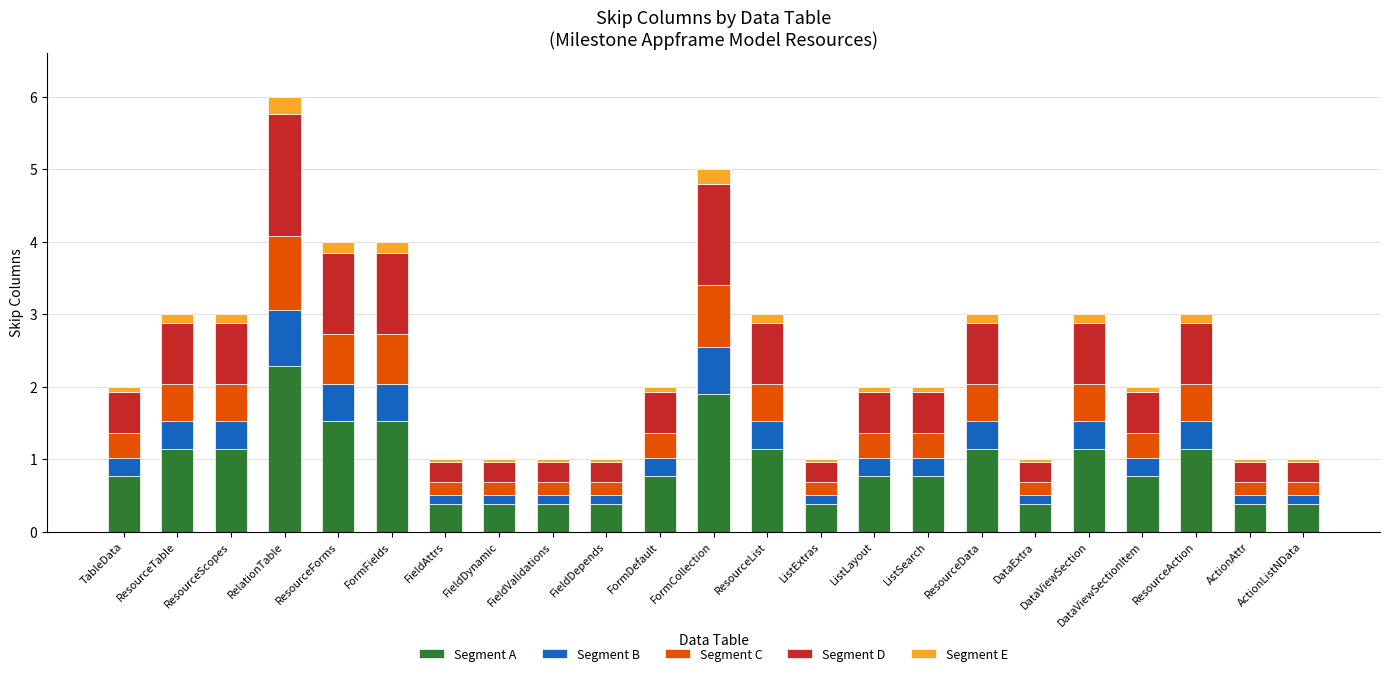

At which category is the sum across all series the highest?

RelationTable